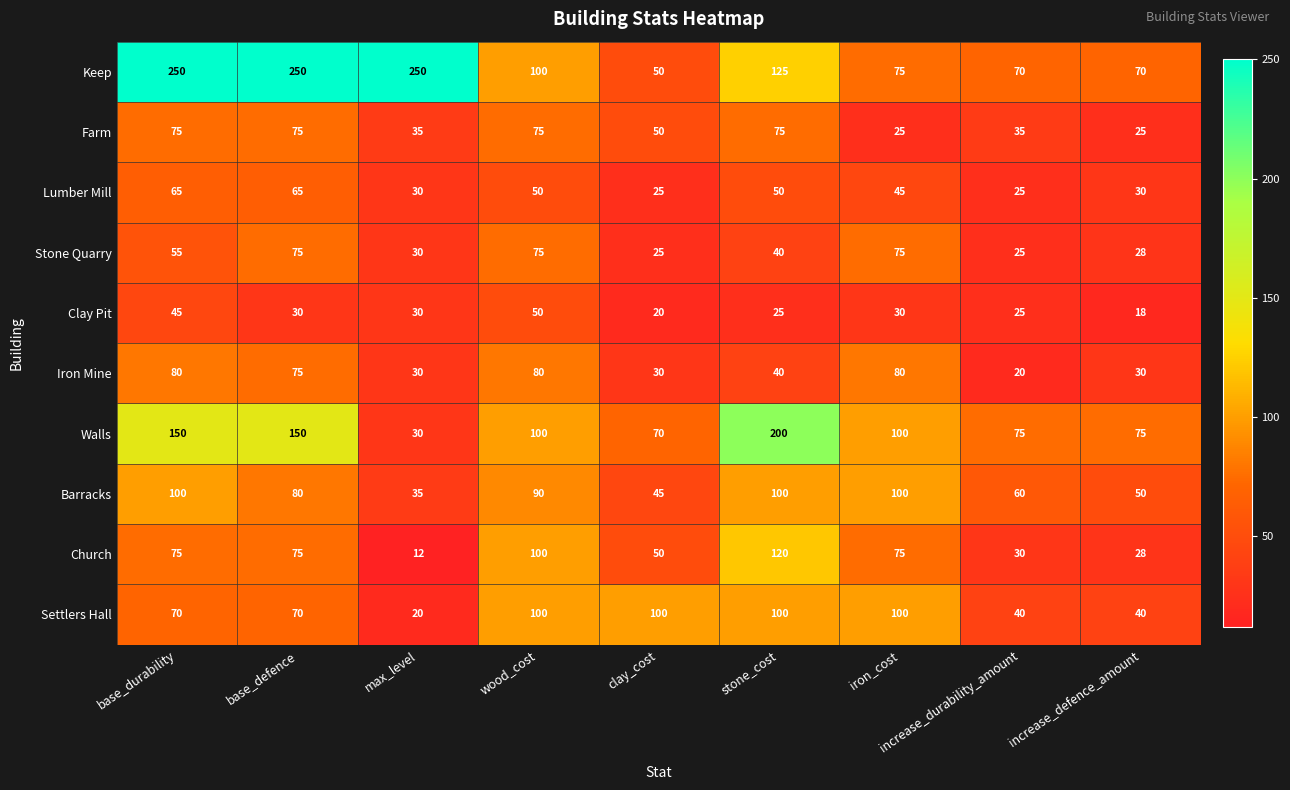

What is the difference between the second highest and minimum values in the Settlers Hall series?

80